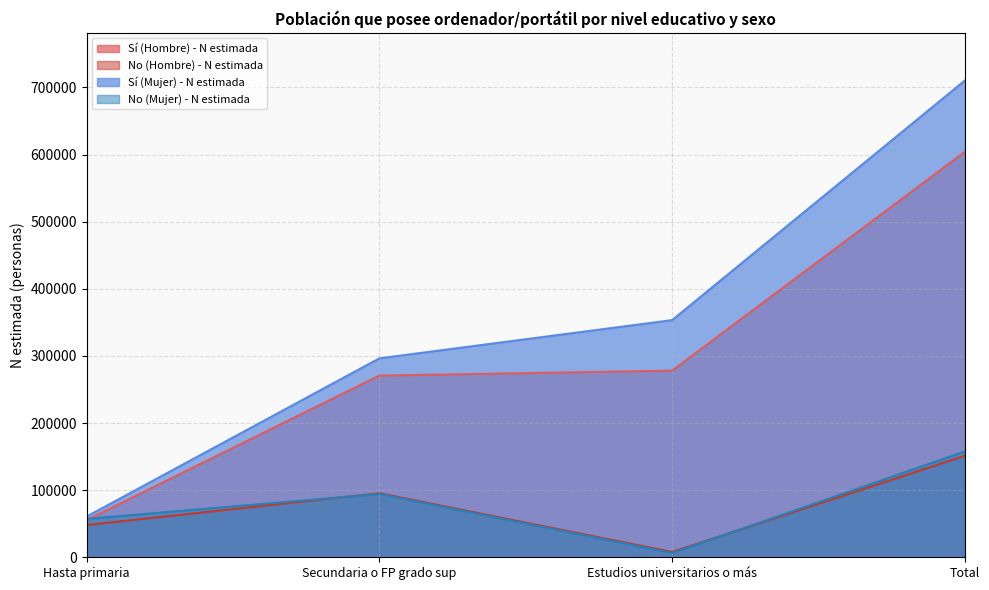

What is the value of the Sí (Mujer) - N estimada point at the 1st from the left?

60592